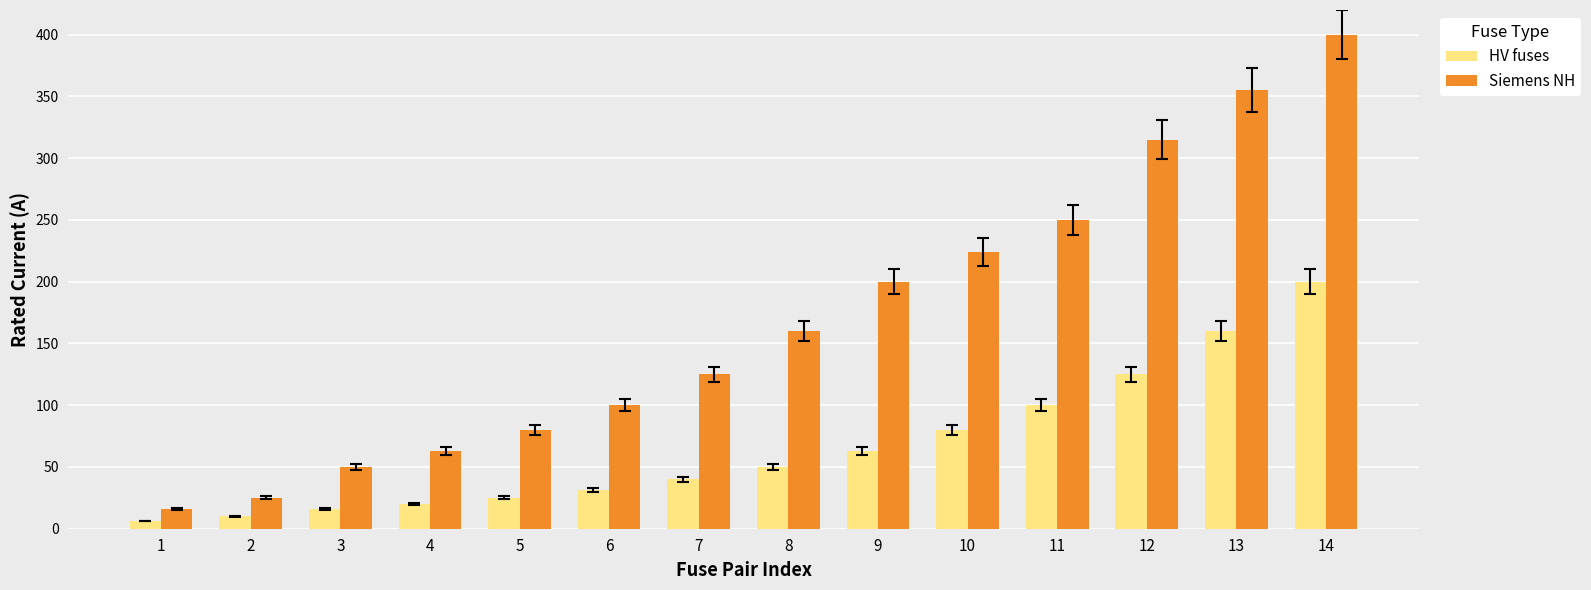

Which series changed the most between 2 and 14?

Siemens NH